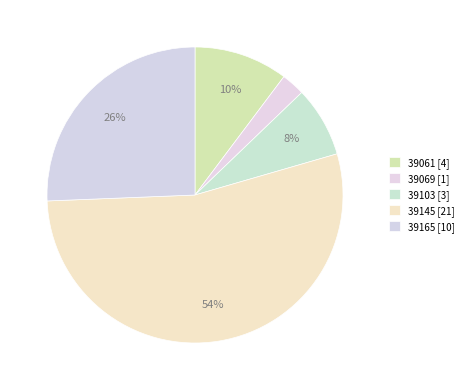

Count the number of slices in the pie.

5